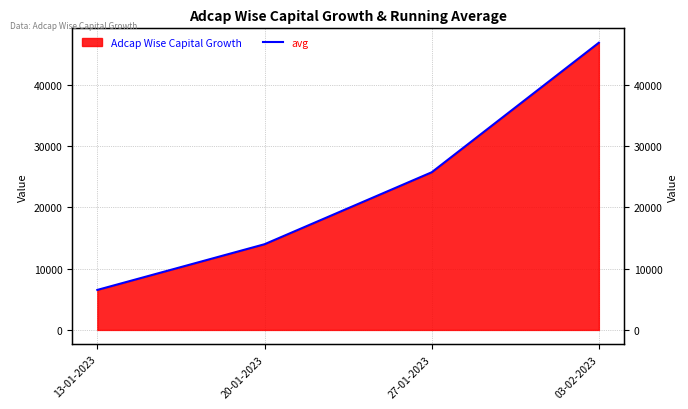

What is the value of the 2nd point from the left?

13990.2